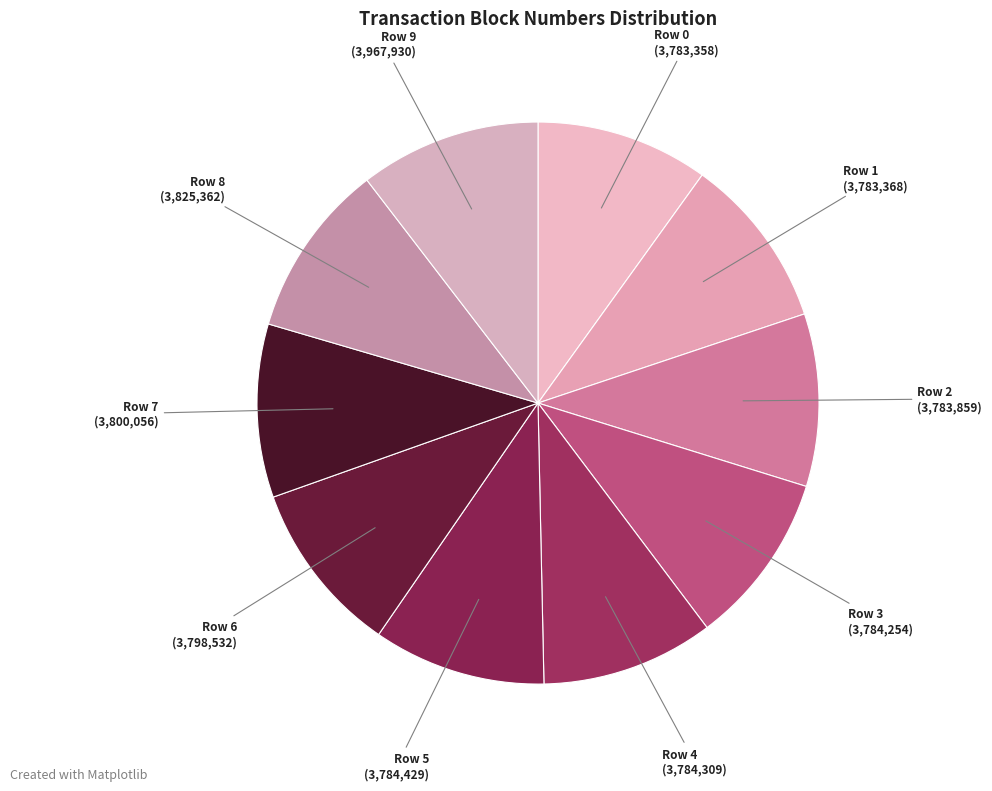

Count the number of slices in the pie.

10